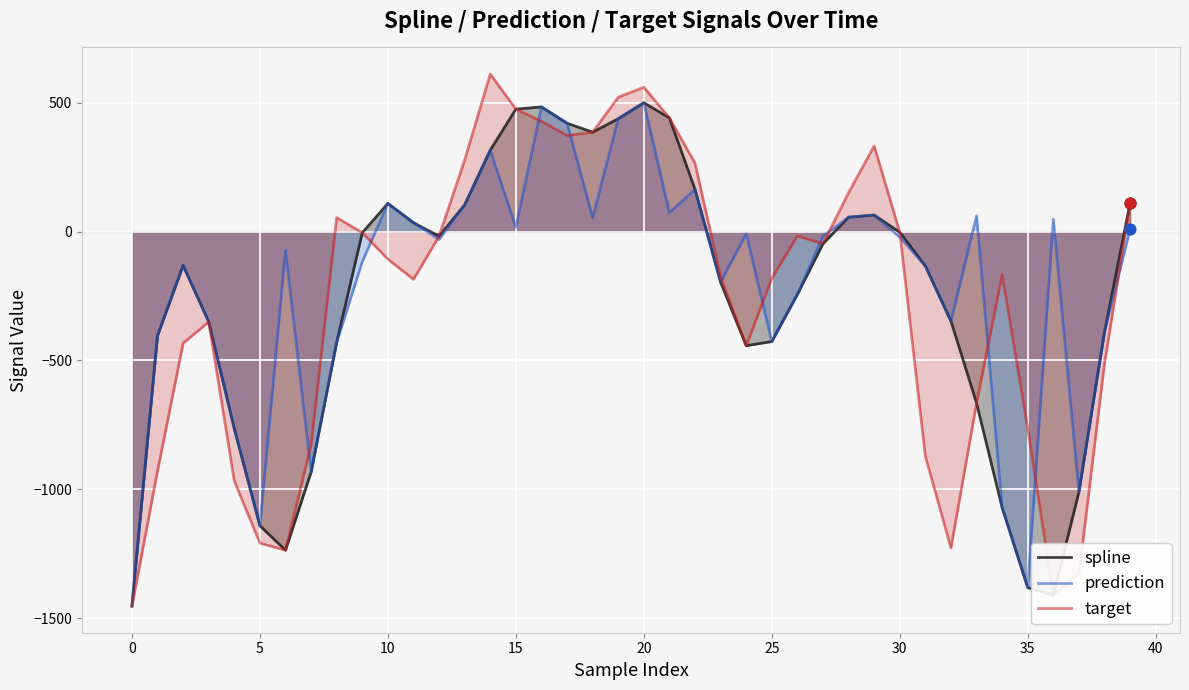

Which series contains the lowest Y value?

spline